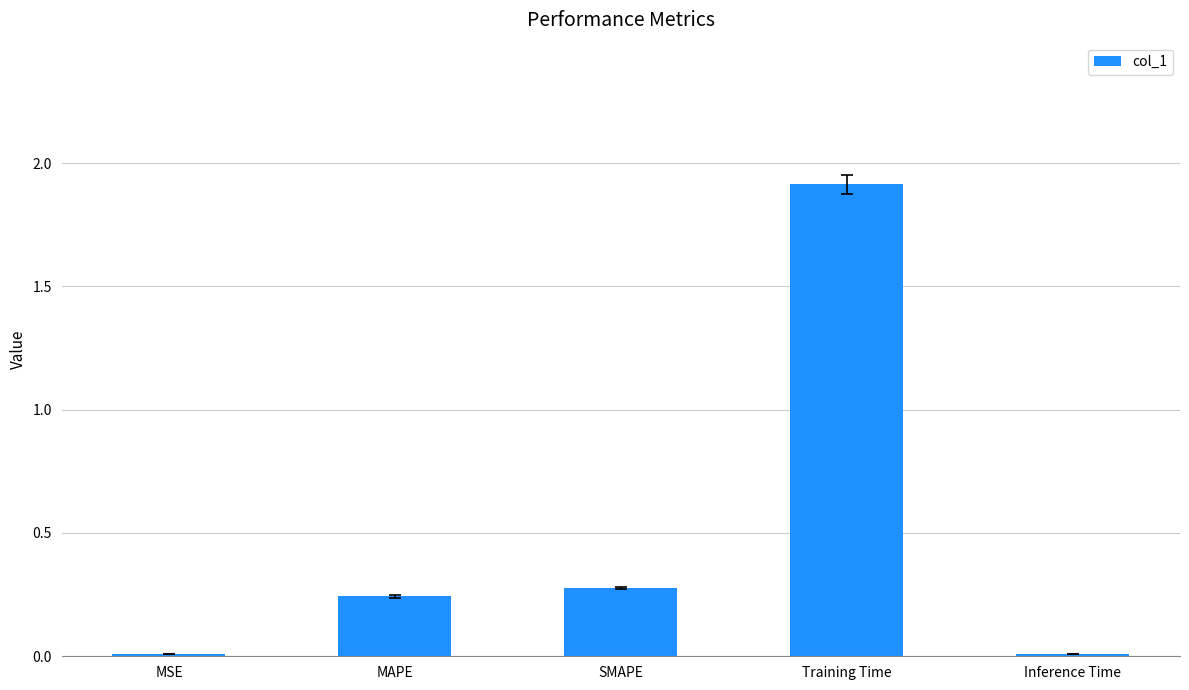

What is the label of the 3rd bar from the left?

SMAPE